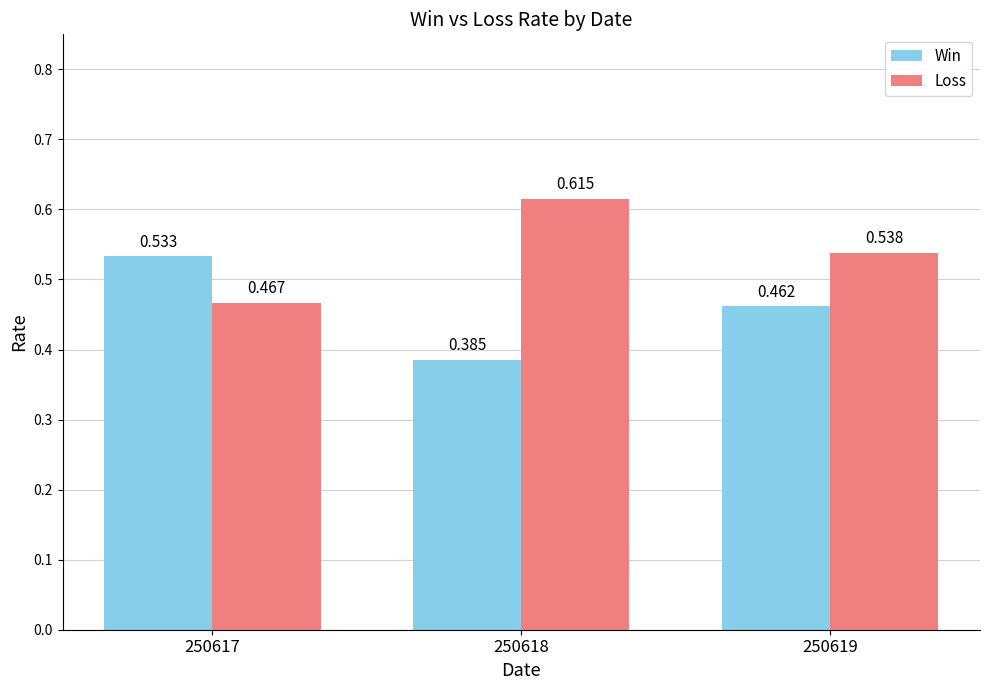

Is it true that Win equals 0.2 at 250618?

False